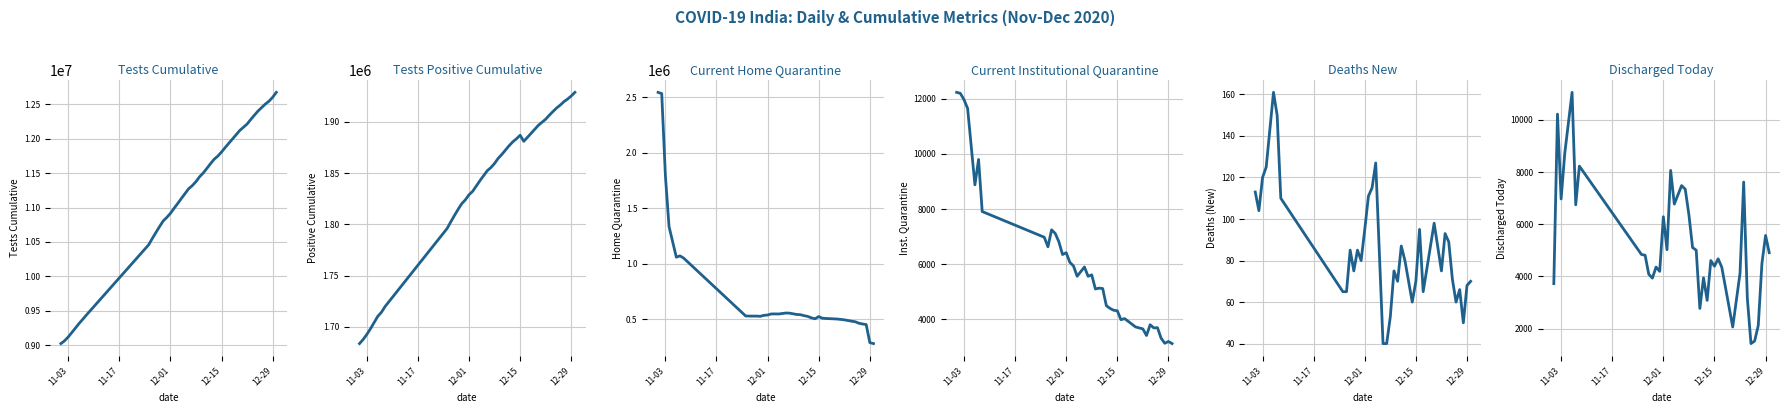

What are all the series names shown in the legend?

tests_cumulative, tests_positive_cumulative, current_home_quarantine, current_institutional_quarantine, deaths_new, discharged_today